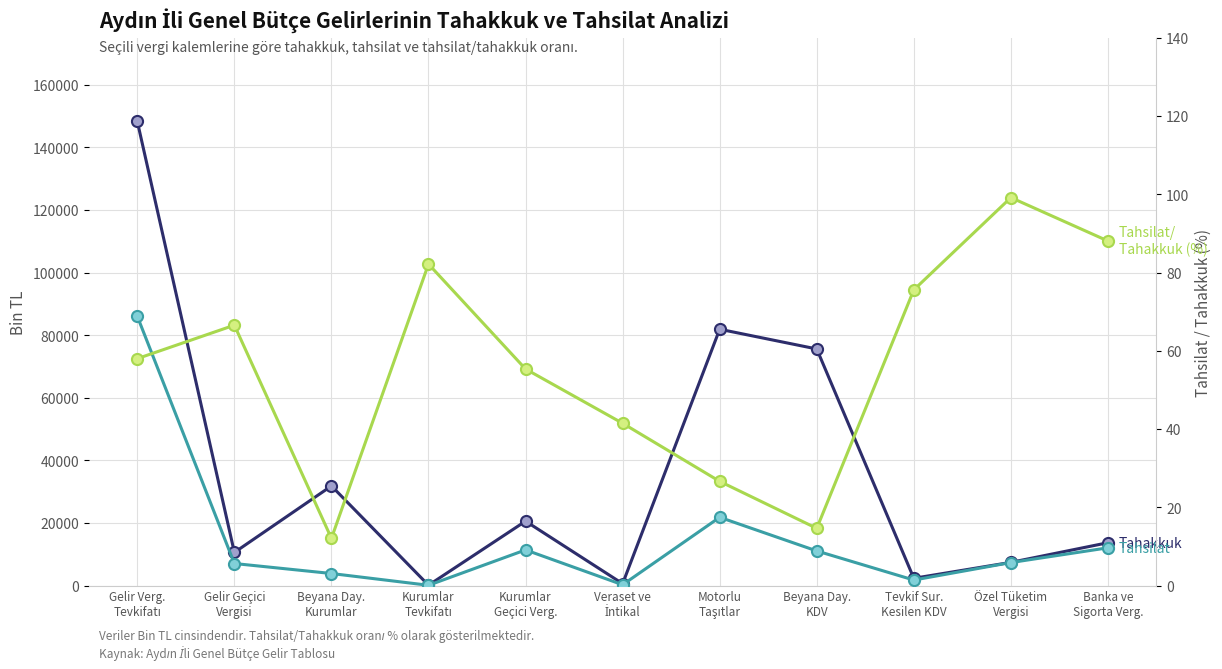

Does the chart have visible grid lines?

Yes